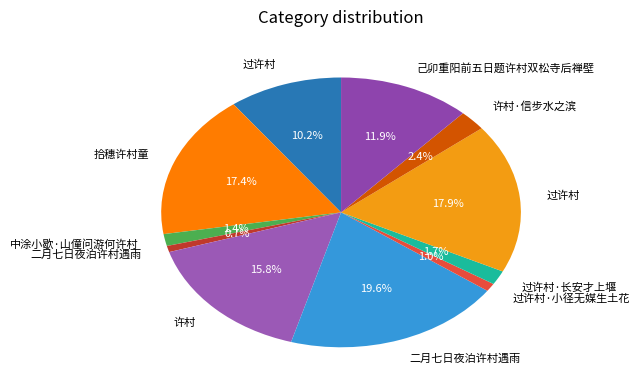

How many segments does this pie chart have?

11